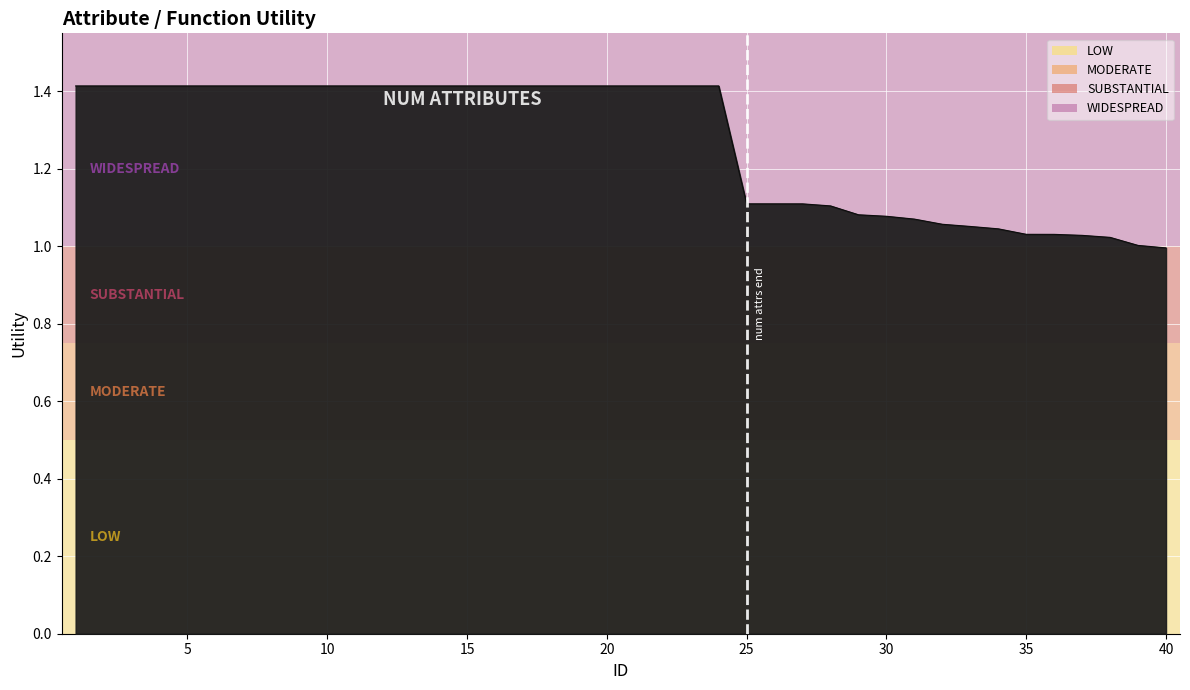

What is the difference between the maximum and minimum values?

0.4